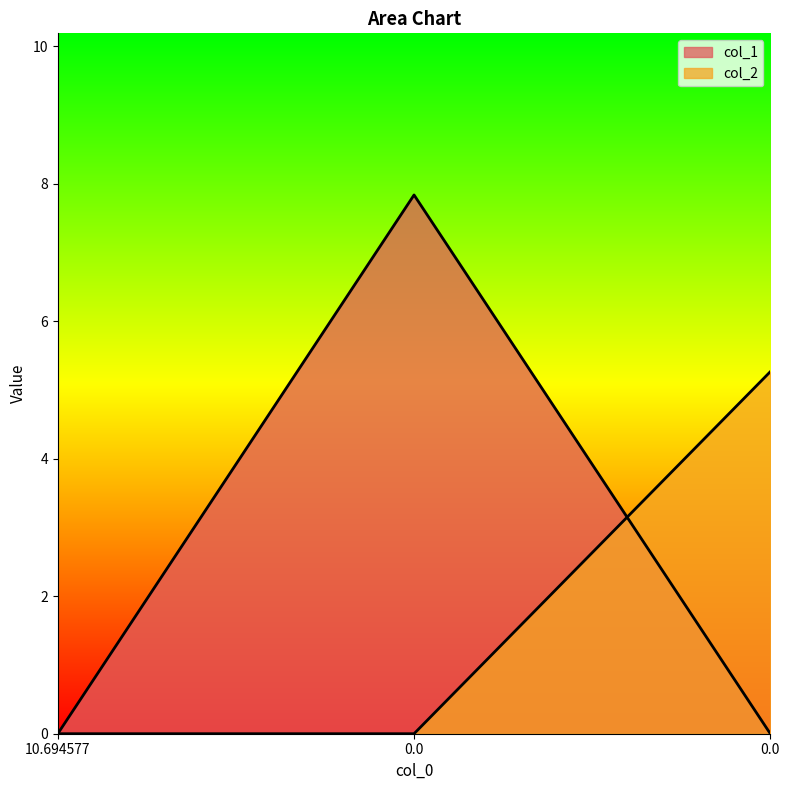

The col_2 series shows 0.0 at 10.694577. True or false?

True